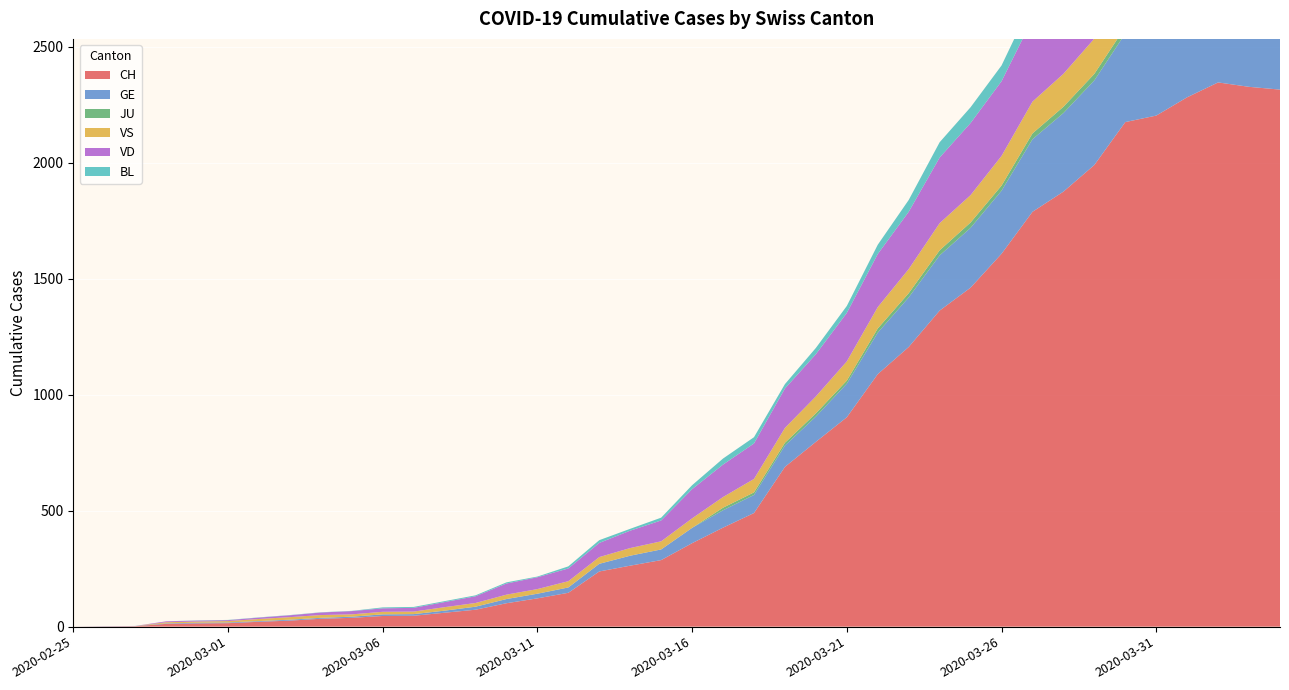

Reading left to right, list all the values displayed in this chart.

CH: 0	1	2	12	14	15	21	26	34	38	46	47	60	73	101	122	146	238	263	287	360	427	490	689	797	903	1089	1206	1363	1462	1608	1789	1876	1991	2176	2204	2283	2347	2328	2316
GE: 0	1	1	2	3	3	3	4	4	5	7	7	9	13	18	20	23	33	43	46	66	75	78	92	109	145	179	214	238	258	272	313	339	365	382	405	406	424	424	421
JU: 0	0	0	0	0	0	0	0	0	0	0	0	0	0	0	0	0	0	0	0	0	11	11	12	14	13	18	18	22	23	22	25	27	28	28	29	29	29	28	27
VS: 0	0	0	5	5	6	9	11	12	10	11	11	15	16	19	20	27	29	33	35	41	46	58	64	73	83	92	104	117	118	128	137	142	152	152	151	145	145	145	148
VD: 0	0	0	4	4	4	6	8	11	14	15	16	22	29	48	51	55	61	75	90	126	140	153	170	182	209	229	247	283	311	322	356	364	367	370	378	383	374	365	365
BL: 0	0	0	0	1	1	1	1	1	1	4	4	4	4	5	3	9	12	8	12	17	26	27	19	27	30	40	51	66	68	68	79	75	99	86	88	86	81	82	73